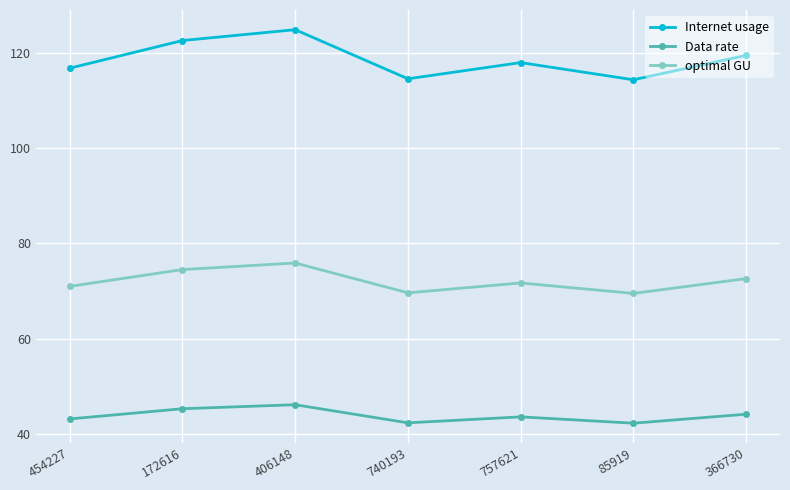

What is the greatest value displayed?

124.9